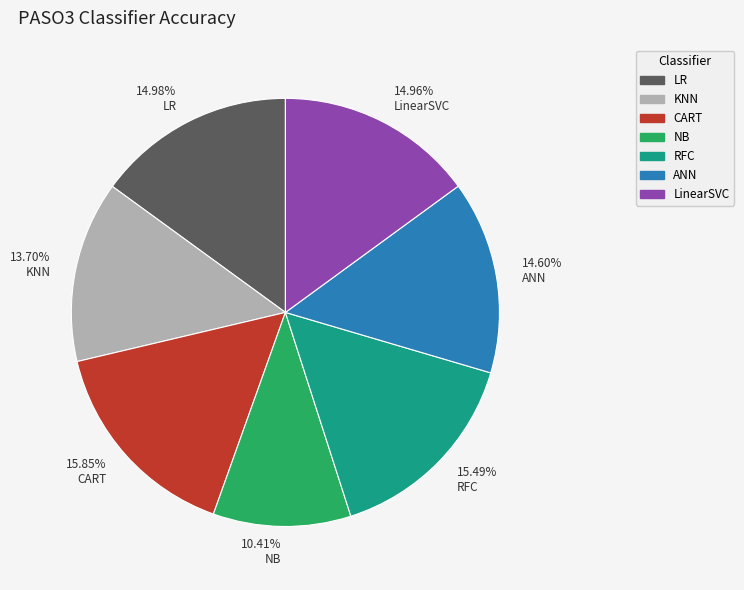

Between 10.41% NB and 14.96% LinearSVC, which is larger?

14.96% LinearSVC